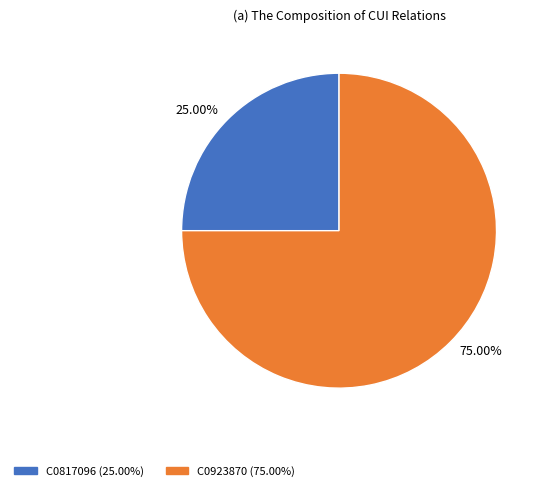

Do 25.00% and 75.00% together represent more than half of the pie?

Yes